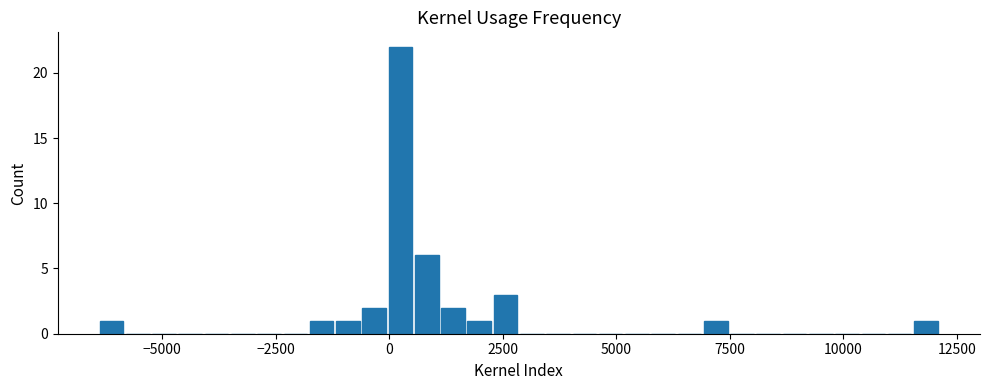

Read against the x-axis, roughly where is the centre of the tallest bar?

0